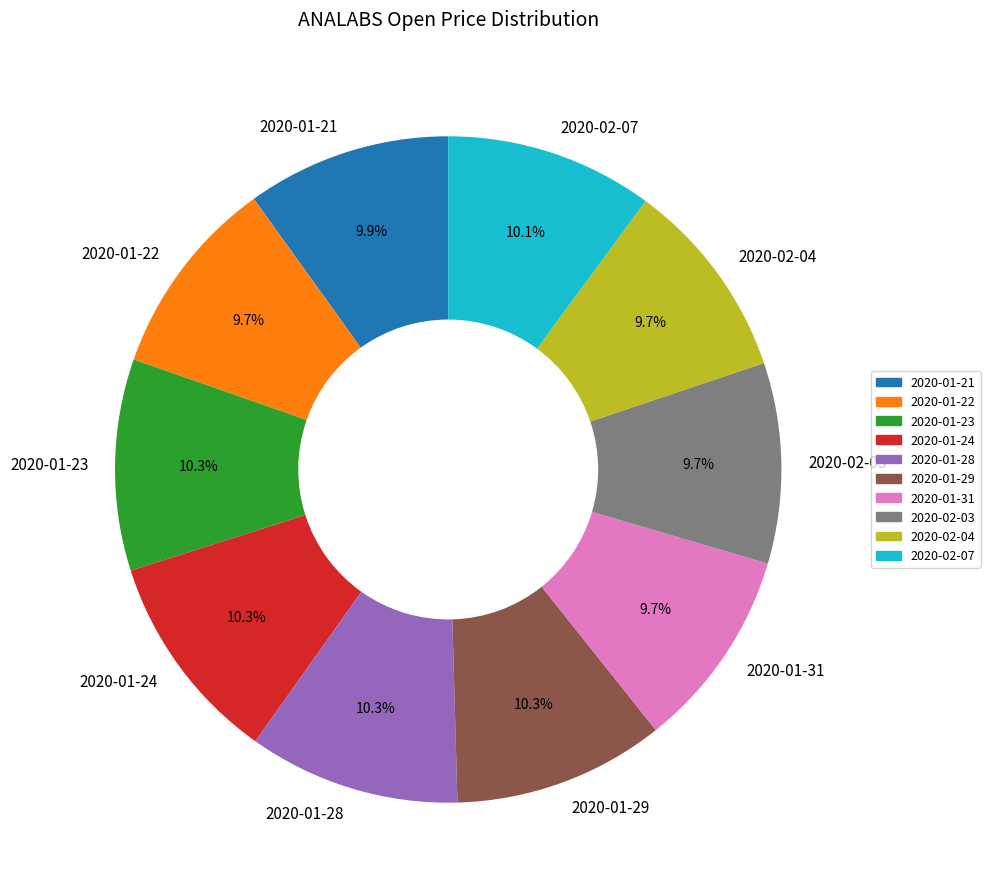

Does 2020-02-04 represent more than half of the total?

No